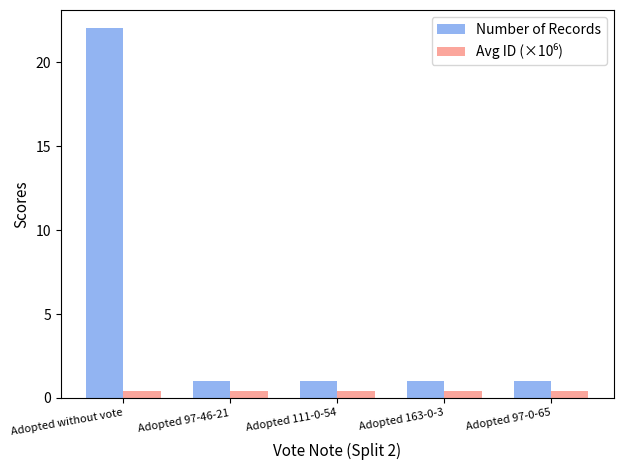

At which category is the sum across all series the highest?

Adopted without vote